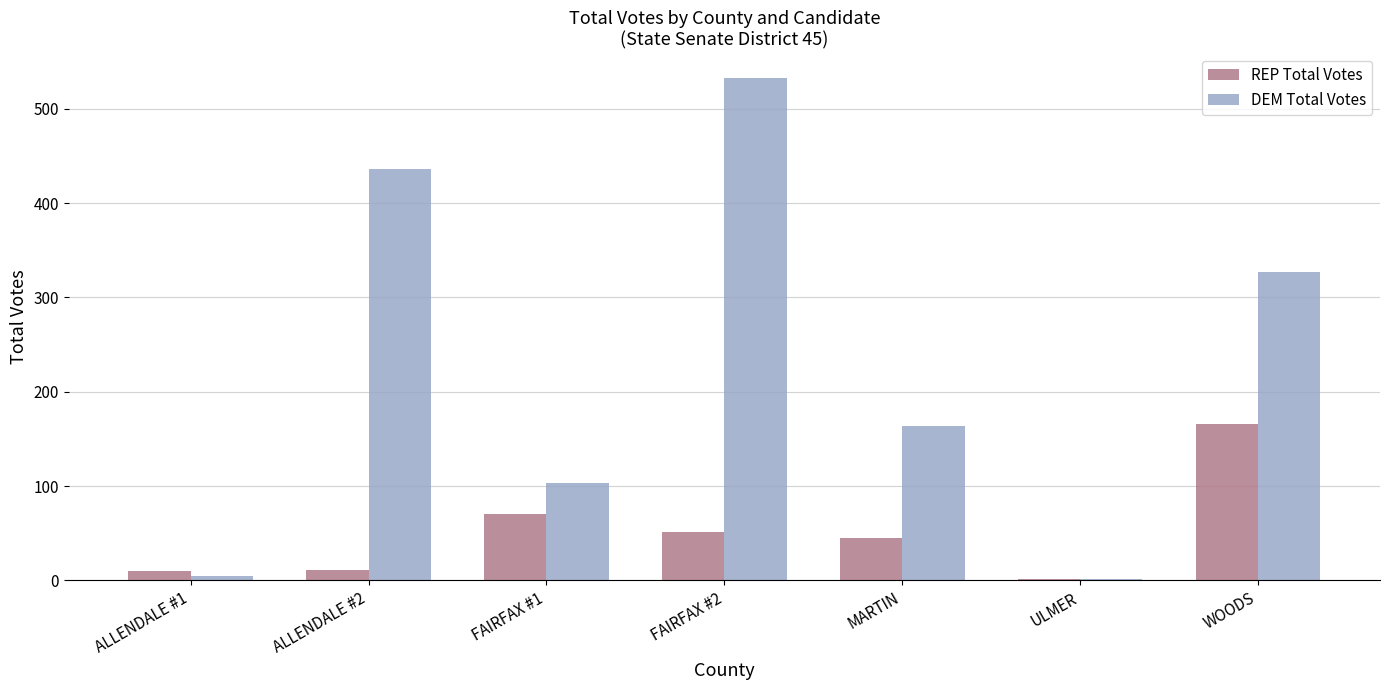

At which label does REP Total Votes first exceed 45?

FAIRFAX #1